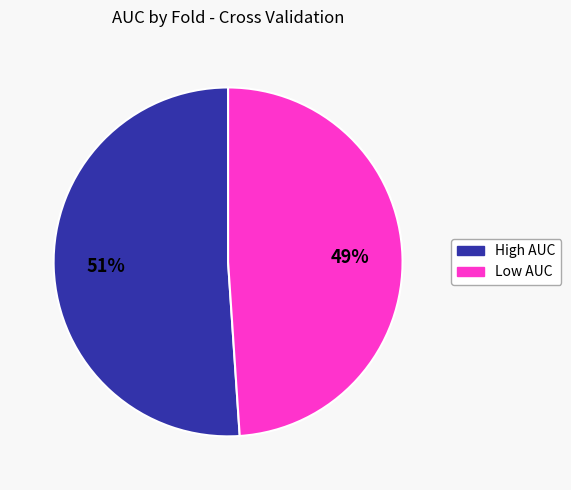

Is there any slice that represents more than half of the pie?

Yes